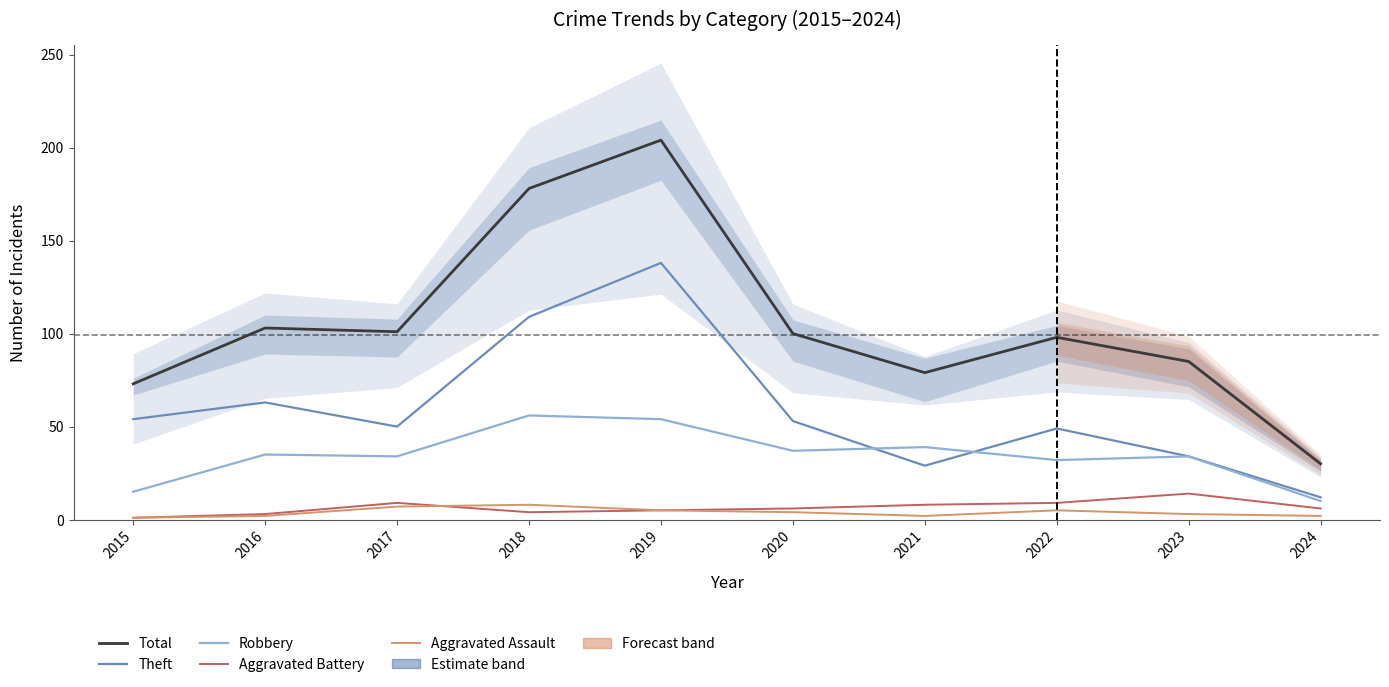

Where is the first local minimum for Total?

2017